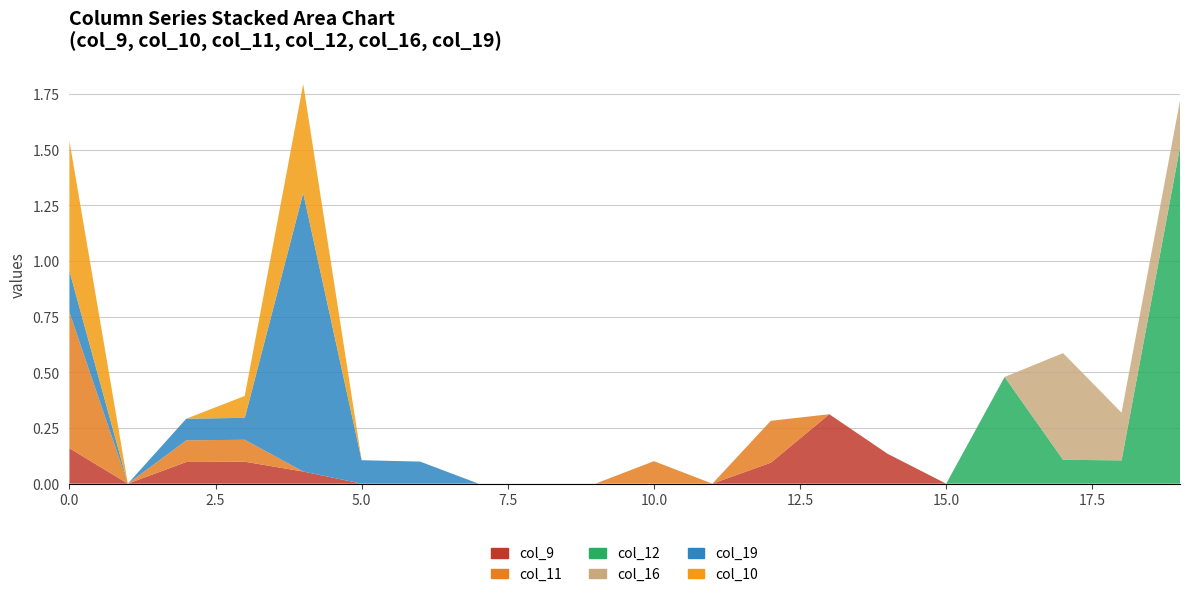

Reading right to left, what are all the values shown in this chart?

col_9: 19=0.0	18=0.0	17=0.0	16=0.0	15=0.0	14=0.1	13=0.3	12=0.1	11=0.0	10=0.0	9=0.0	8=0.0	7=0.0	6=0.0	5=0.0	4=0.1	3=0.1	2=0.1	1=0.0	0=0.2
col_11: 19=0.0	18=0.0	17=0.0	16=0.0	15=0.0	14=0.0	13=0.0	12=0.2	11=0.0	10=0.1	9=0.0	8=0.0	7=0.0	6=0.0	5=0.0	4=0.0	3=0.1	2=0.1	1=0.0	0=0.6
col_12: 19=1.5	18=0.1	17=0.1	16=0.5	15=0.0	14=0.0	13=0.0	12=0.0	11=0.0	10=0.0	9=0.0	8=0.0	7=0.0	6=0.0	5=0.0	4=0.0	3=0.0	2=0.0	1=0.0	0=0.0
col_16: 19=0.2	18=0.2	17=0.5	16=0.0	15=0.0	14=0.0	13=0.0	12=0.0	11=0.0	10=0.0	9=0.0	8=0.0	7=0.0	6=0.0	5=0.0	4=0.0	3=0.0	2=0.0	1=0.0	0=0.0
col_19: 19=0.0	18=0.0	17=0.0	16=0.0	15=0.0	14=0.0	13=0.0	12=0.0	11=0.0	10=0.0	9=0.0	8=0.0	7=0.0	6=0.1	5=0.1	4=1.3	3=0.1	2=0.1	1=0.0	0=0.2
col_10: 19=0.0	18=0.0	17=0.0	16=0.0	15=0.0	14=0.0	13=0.0	12=0.0	11=0.0	10=0.0	9=0.0	8=0.0	7=0.0	6=0.0	5=0.0	4=0.5	3=0.1	2=0.0	1=0.0	0=0.6